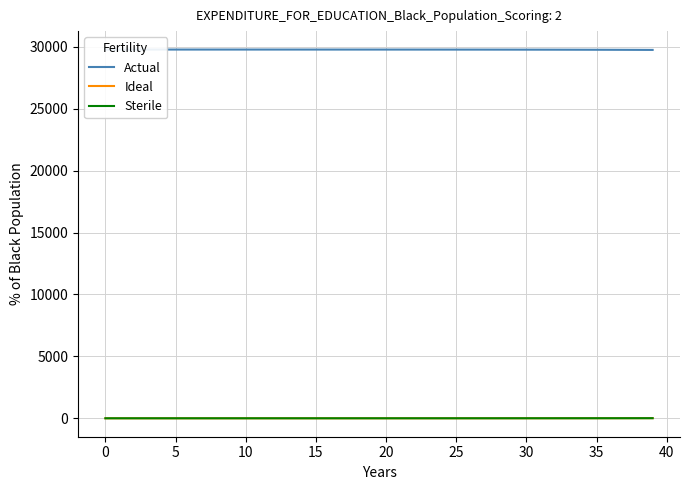

What value does the Actual series have at 38?

29752.9